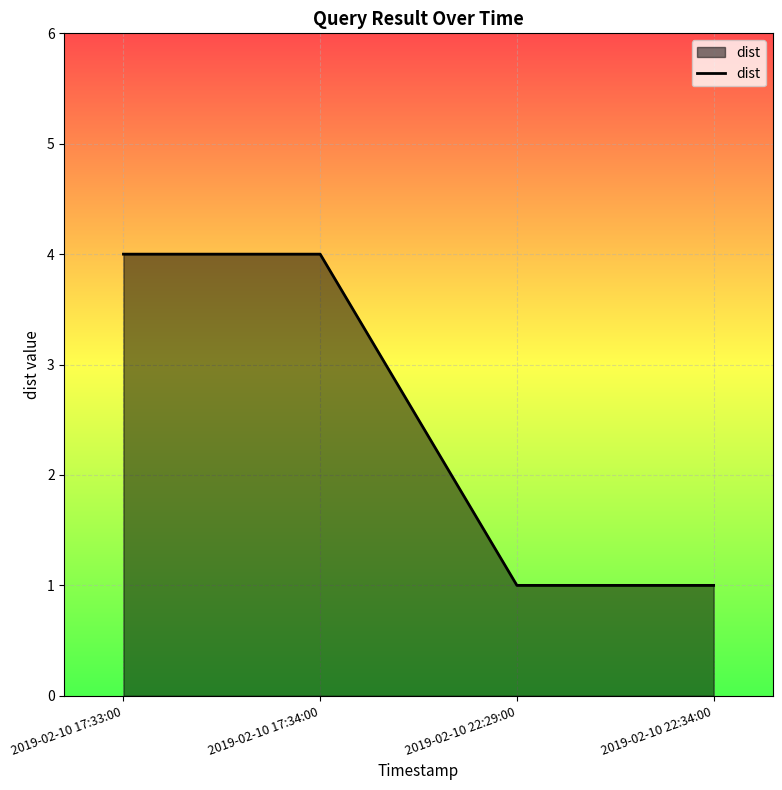

What is the difference between the values at 2019-02-10 17:33:00 and 2019-02-10 22:29:00?

3